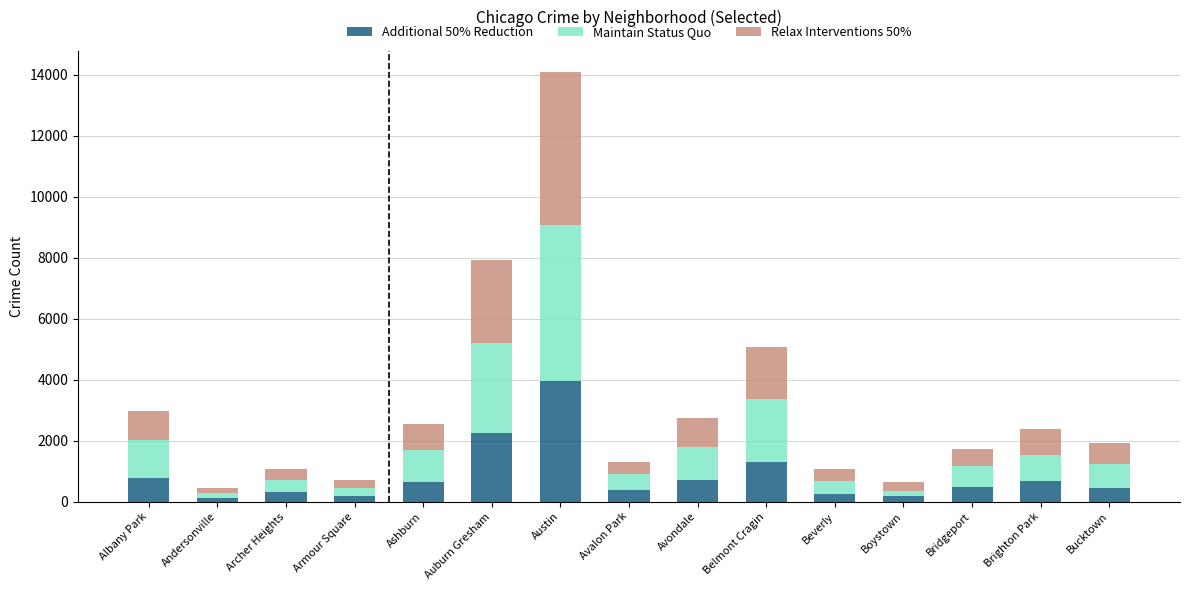

What is the total value across all series at Albany Park?

2986